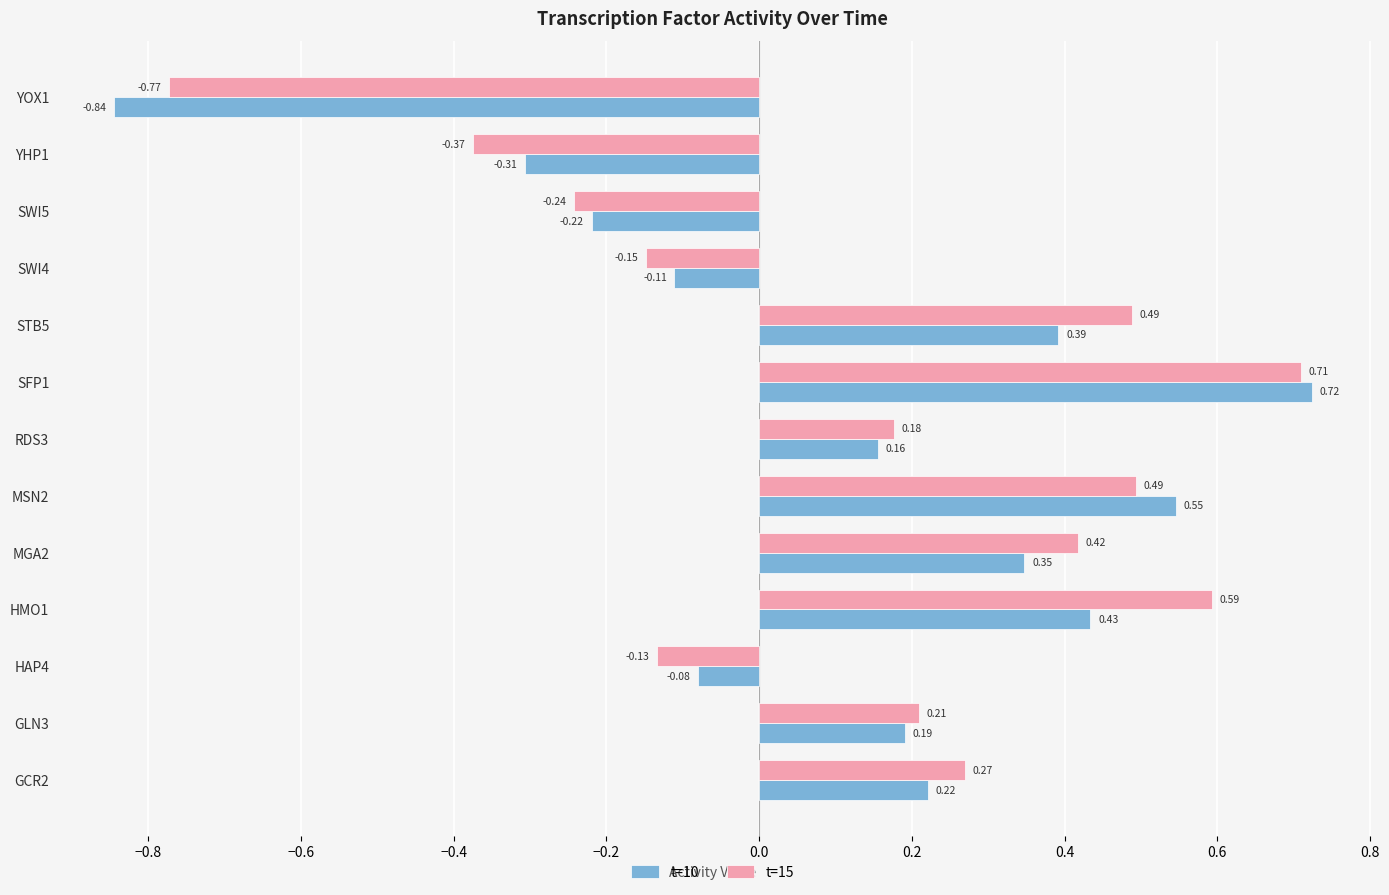

What are all the series names shown in the legend?

t=10, t=15